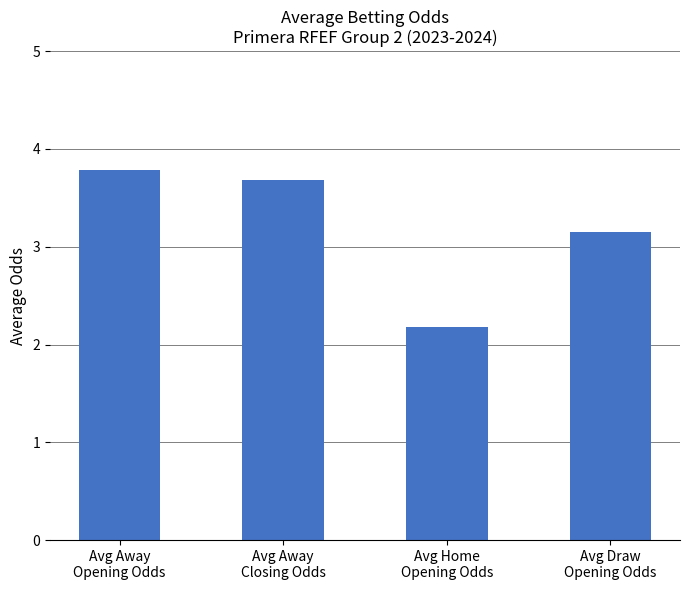

What is the maximum value shown in the chart?

3.8